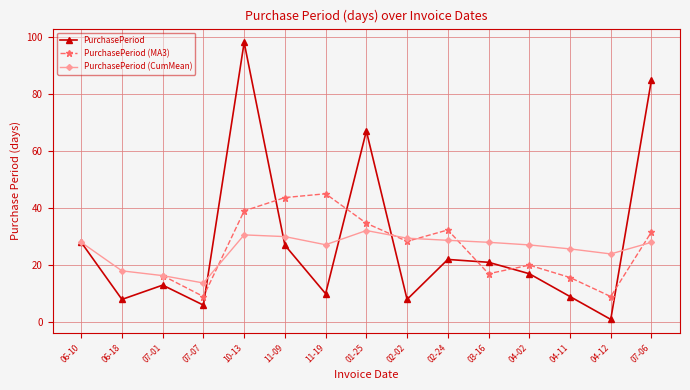

What is the value of the PurchasePeriod (CumMean) point at the 4th from the left?

13.8